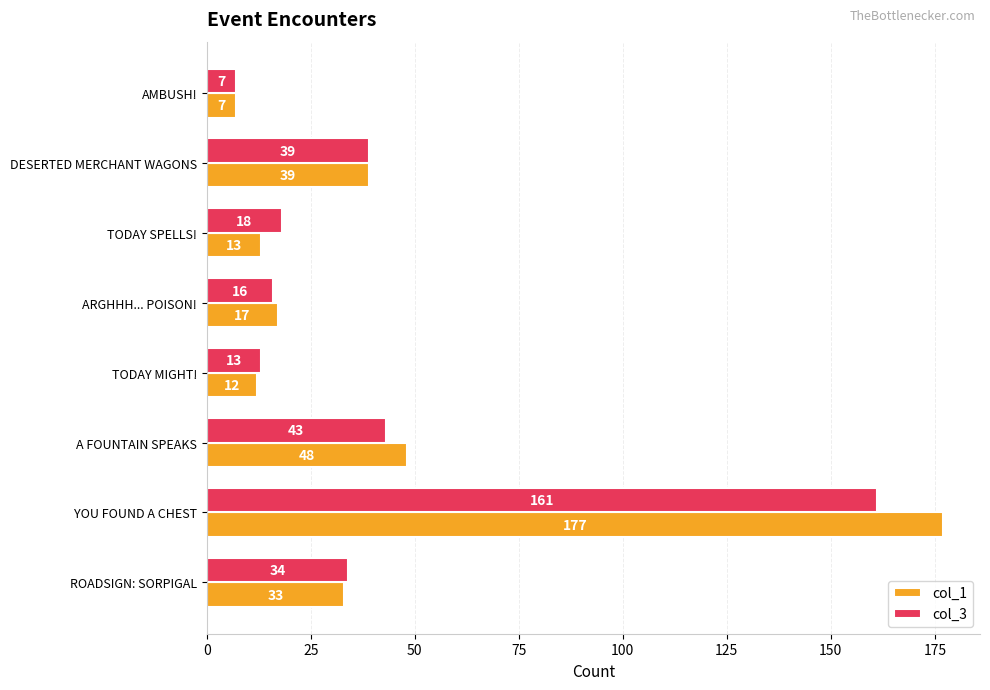

What is the total value across all series at DESERTED MERCHANT WAGONS?

78